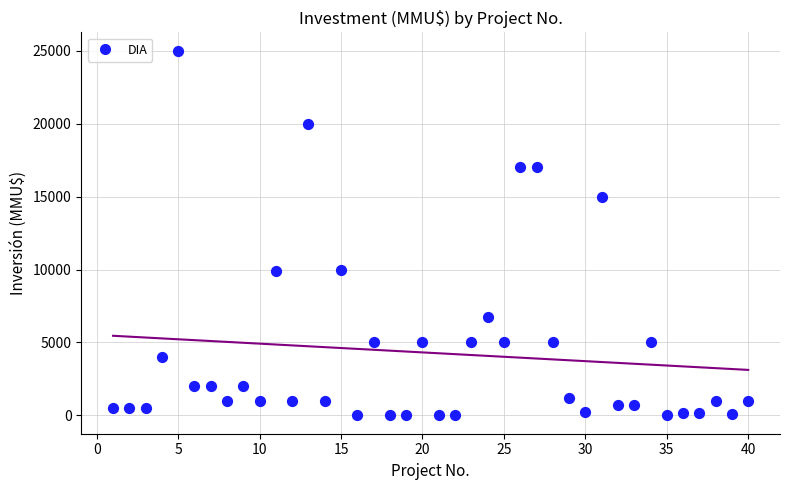

What is the range of X values (max minus min)?

39